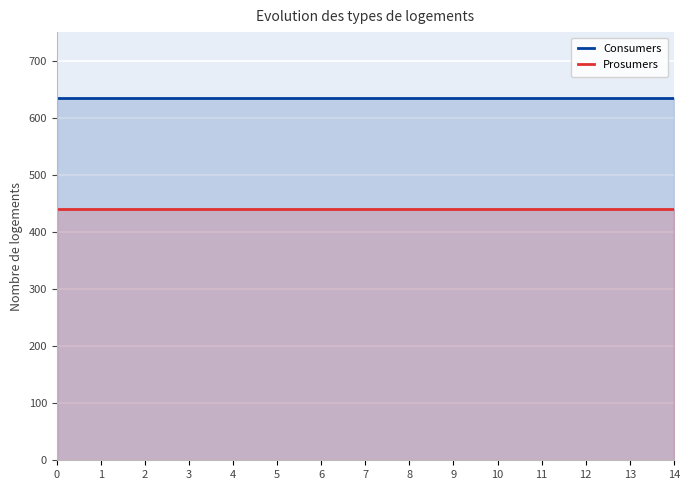

True or false: Consumers has more than 2 interior local peaks.

False